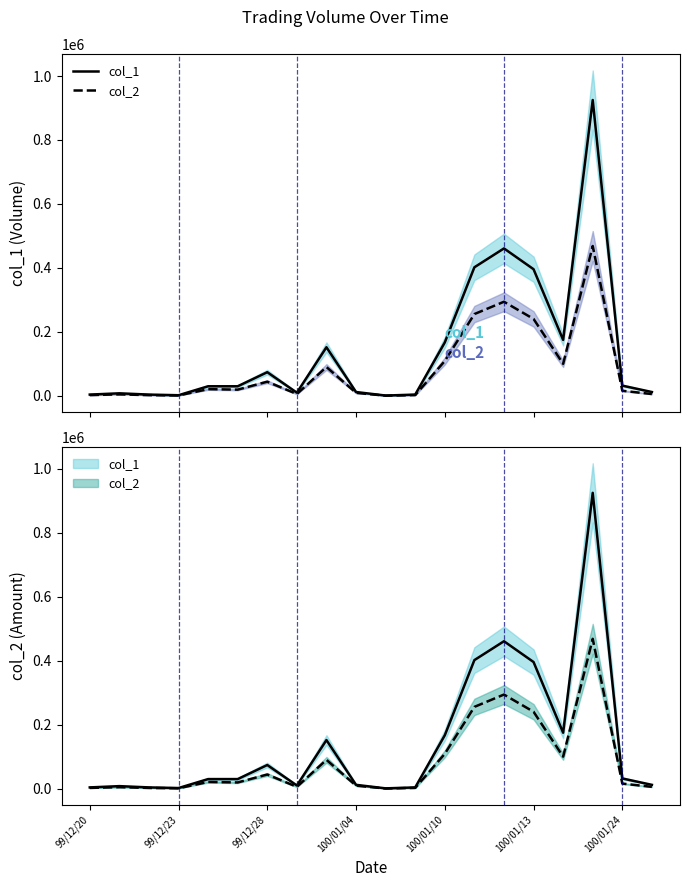

True or false: col_1 and col_2 intersect in this chart.

False